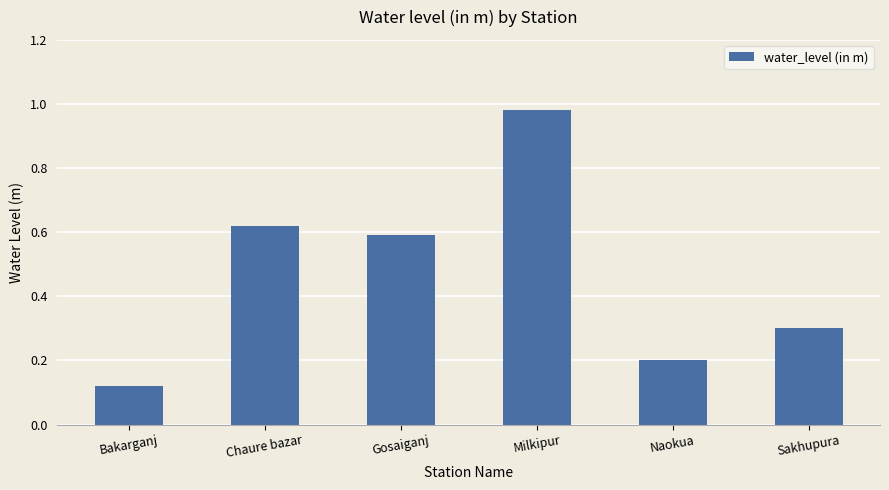

What is the difference between the values at Bakarganj and Gosaiganj?

0.5